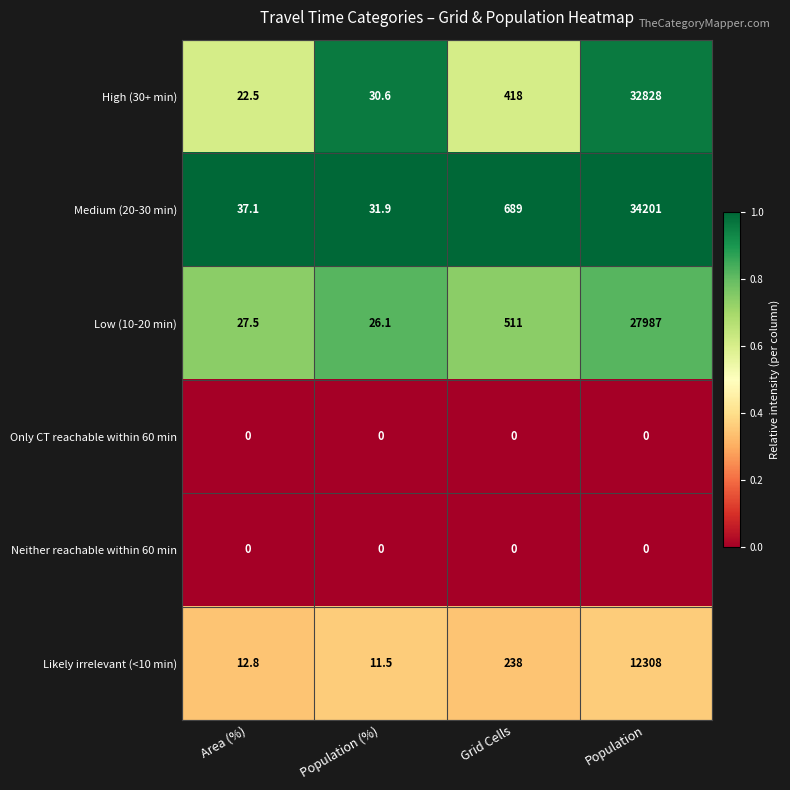

Reading right to left, extract all data points from this chart.

High (30+ min): 32828.0	418.0	30.6	22.5
Medium (20-30 min): 34201.0	689.0	31.9	37.1
Low (10-20 min): 27987.0	511.0	26.1	27.5
Only CT reachable within 60 min: 0.0	0.0	0.0	0.0
Neither reachable within 60 min: 0.0	0.0	0.0	0.0
Likely irrelevant (<10 min): 12308.0	238.0	11.5	12.8